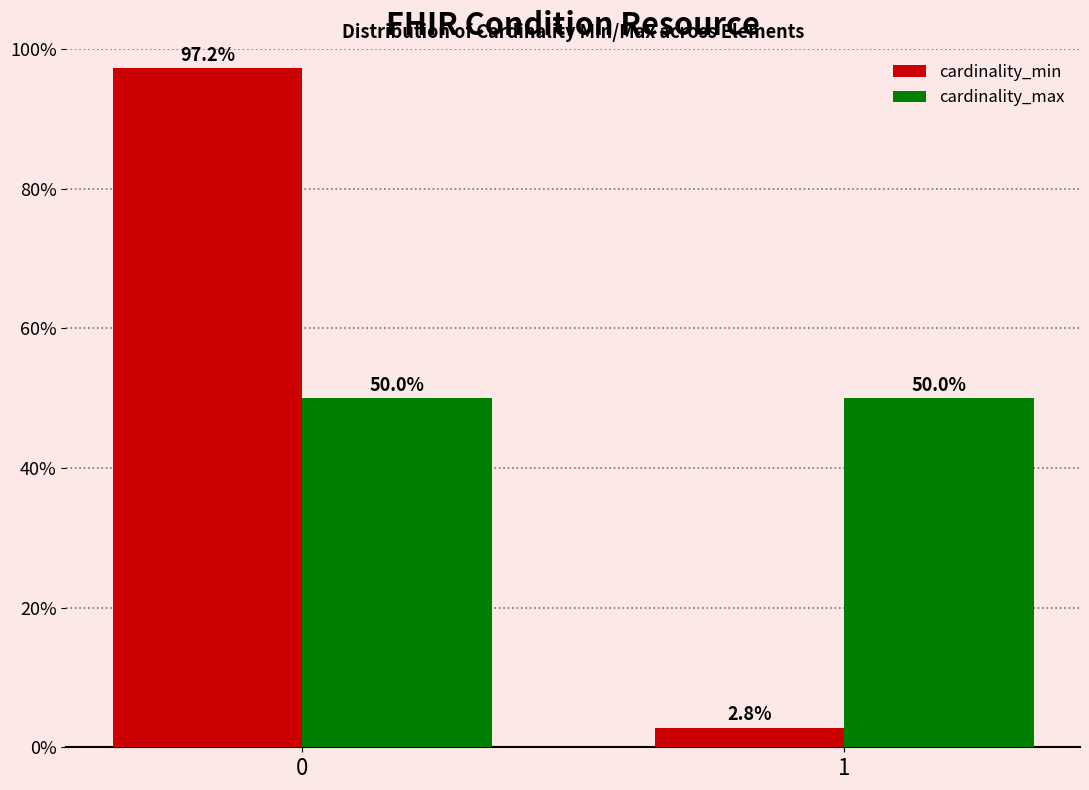

Reading left to right, what are all the values shown in this chart?

cardinality_min: 97.2	2.8
cardinality_max: 50.0	50.0